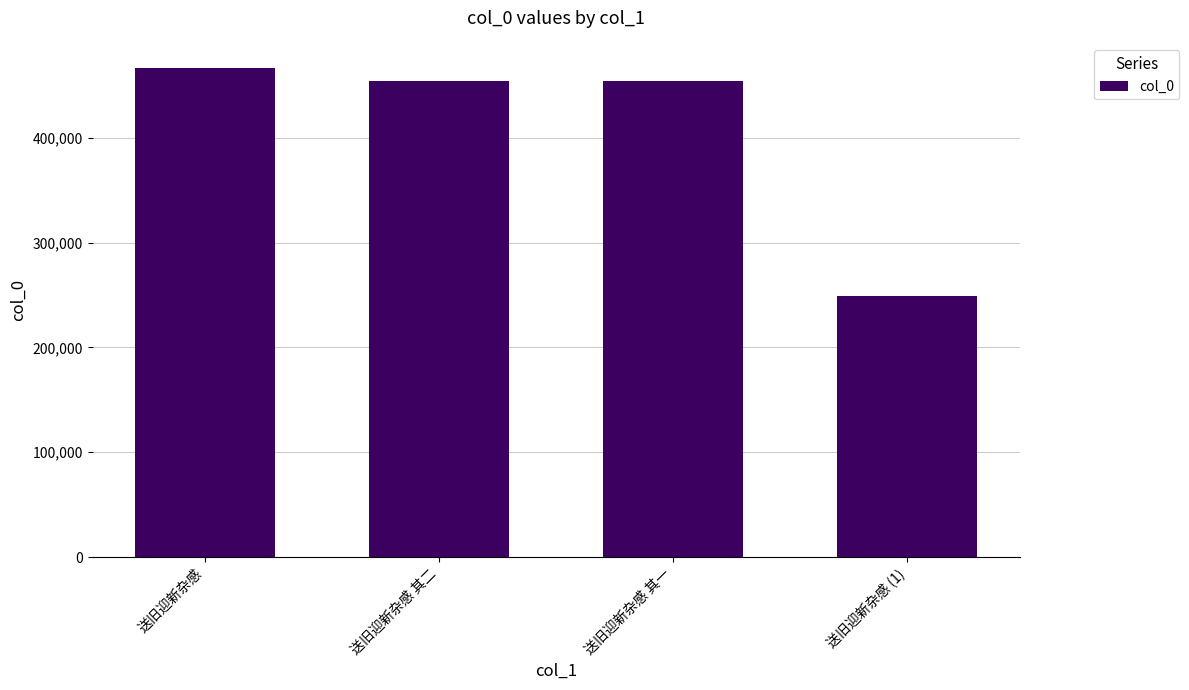

What value does the data have at 送旧迎新杂感 (1)?

248873